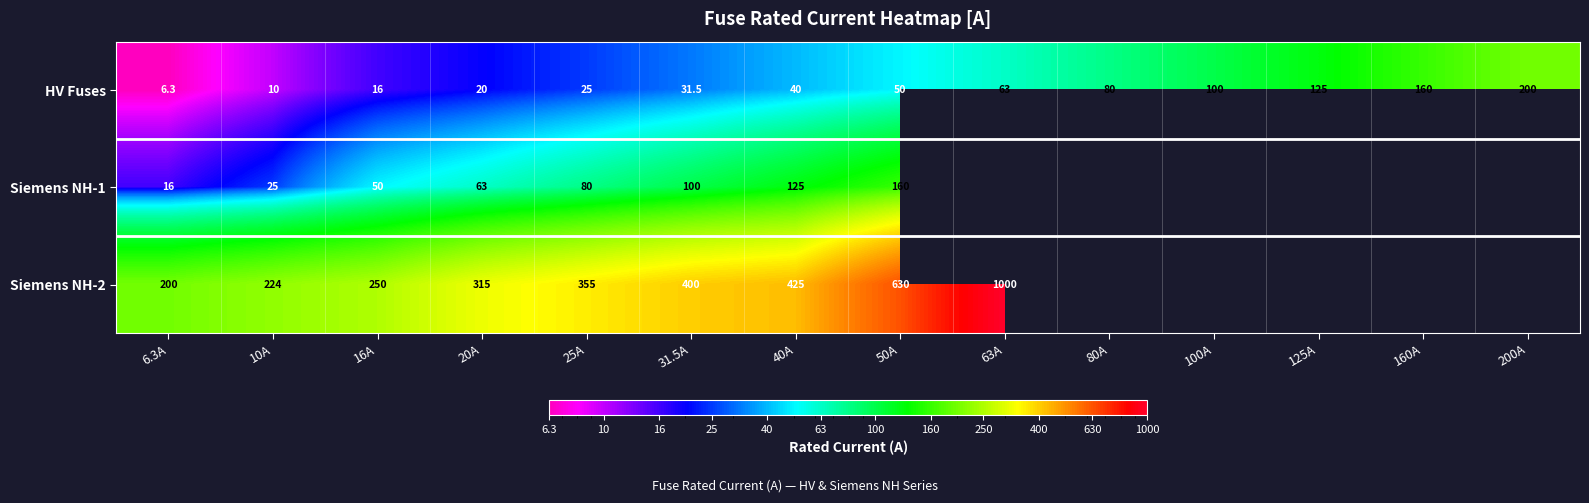

What is the spread (max minus min) of values at 16A?

234.0